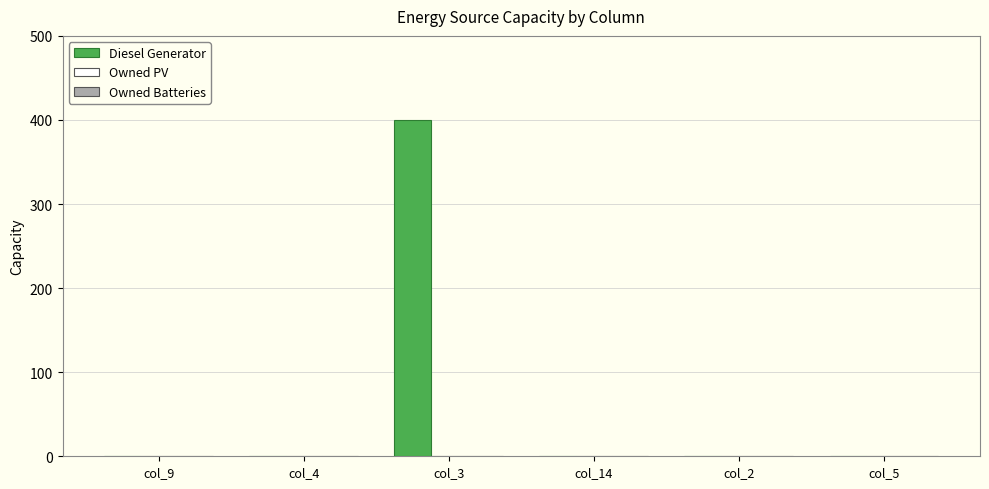

Between col_4 and col_3, which is larger?

col_3